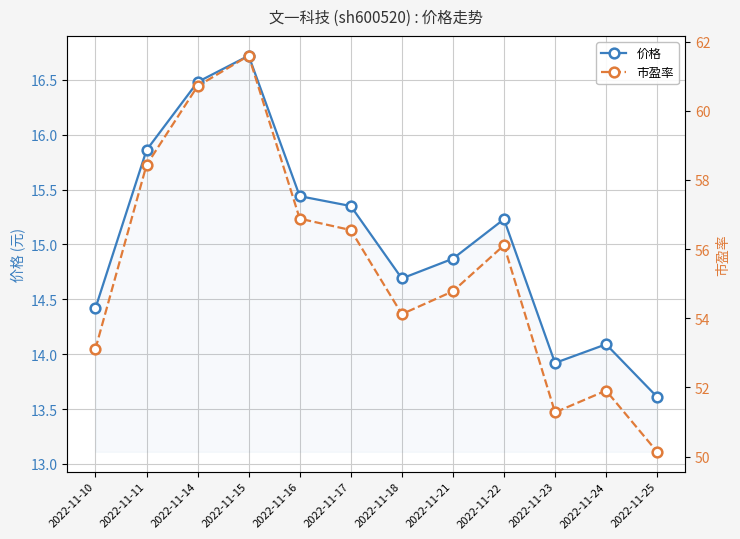

Count the number of data series in this chart.

2